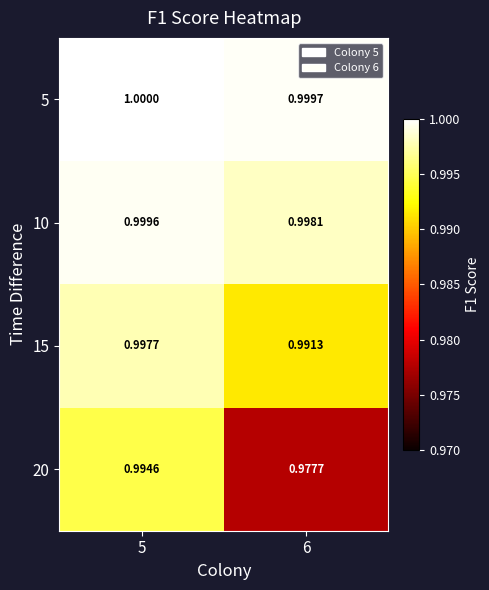

Is the value of 5 at 6 greater than the value of 10 at 5?

Yes